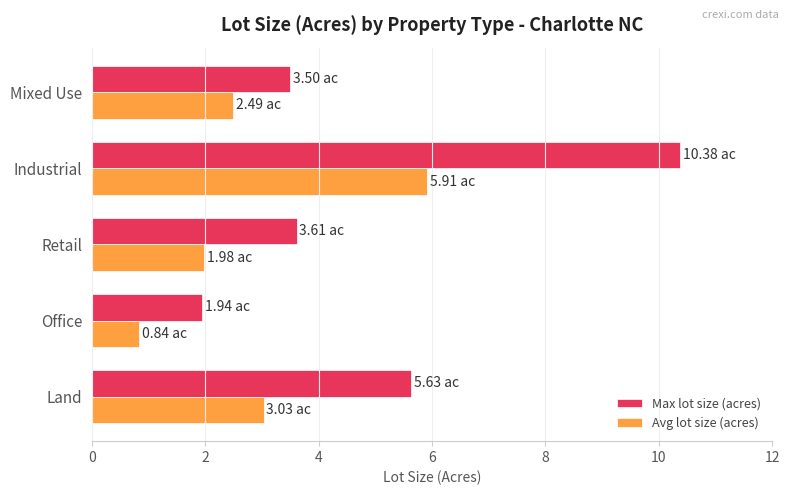

What is the maximum value for Avg lot size (acres)?

5.9